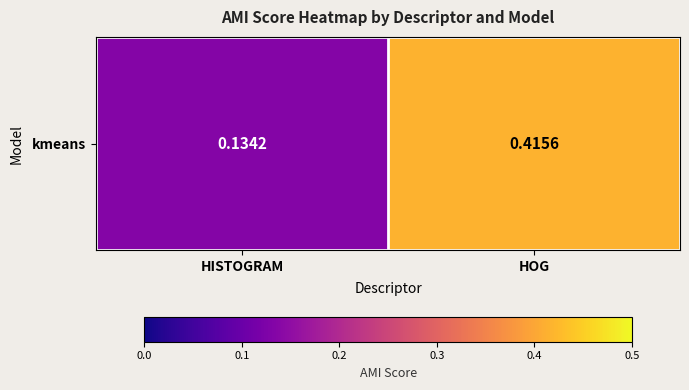

What is the sum of the values at HISTOGRAM and HOG?

0.5